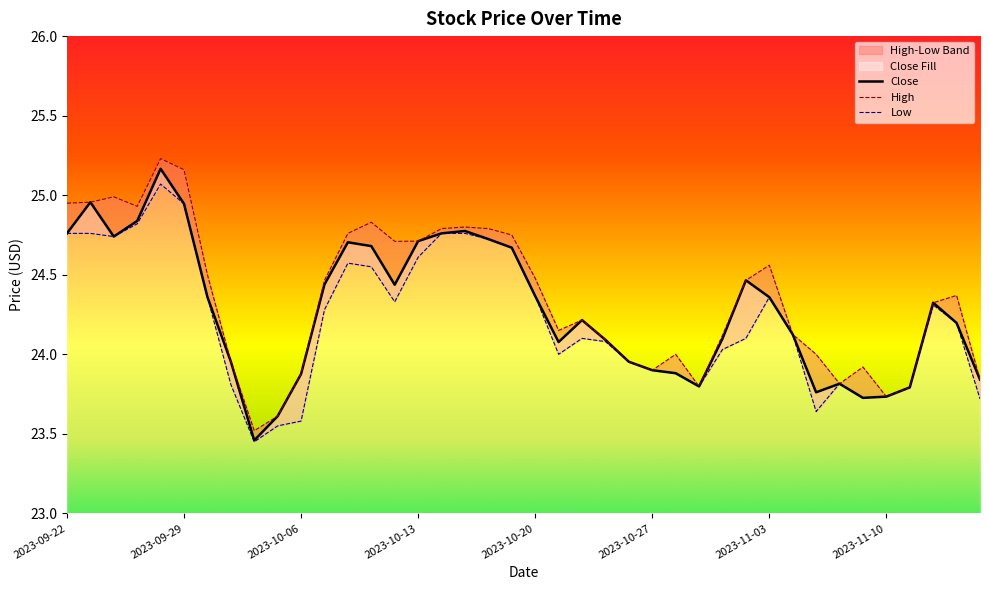

At which label does Close reach its minimum?

2023-10-04